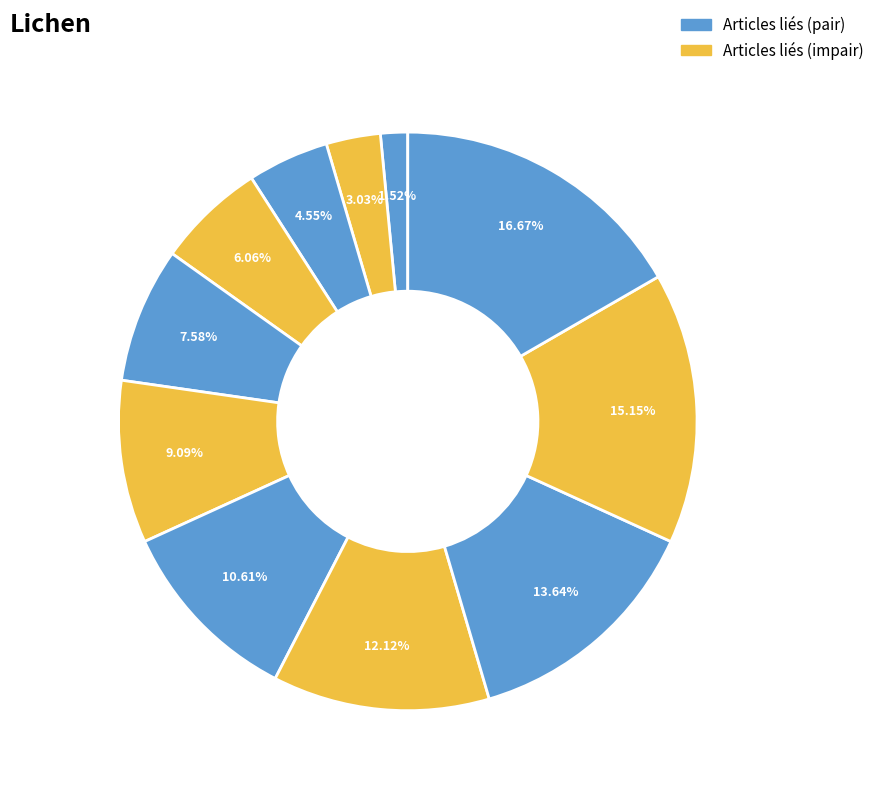

Is there a majority slice in this chart?

No